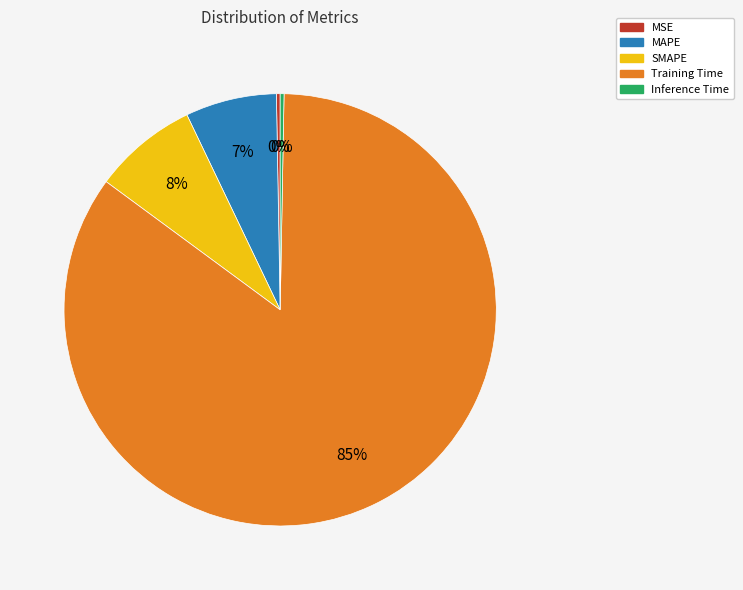

Is SMAPE the majority of the pie?

No